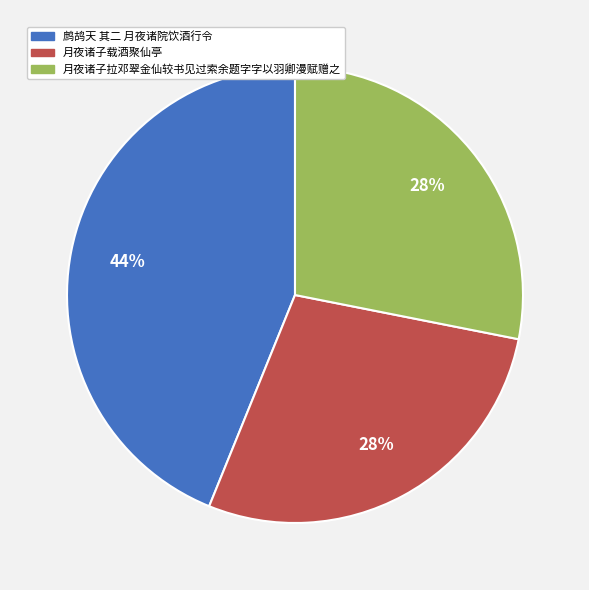

Which slice is the largest?

鹧鸪天 其二 月夜诸院饮酒行令